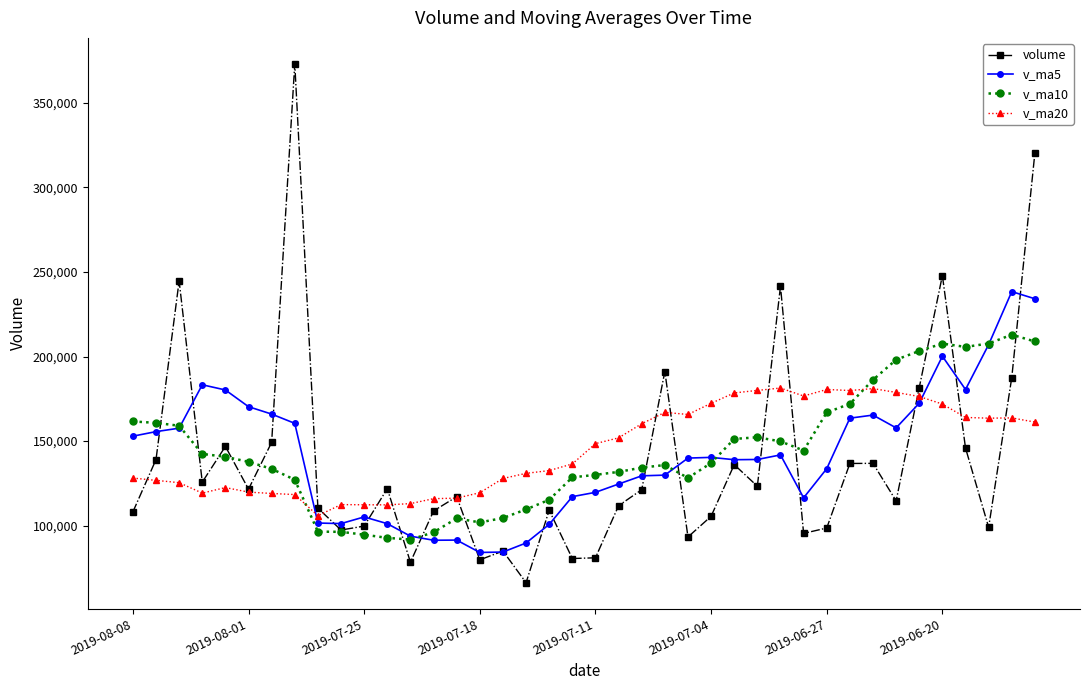

What is the value of the volume point at the 23rd from the left?

121291.7